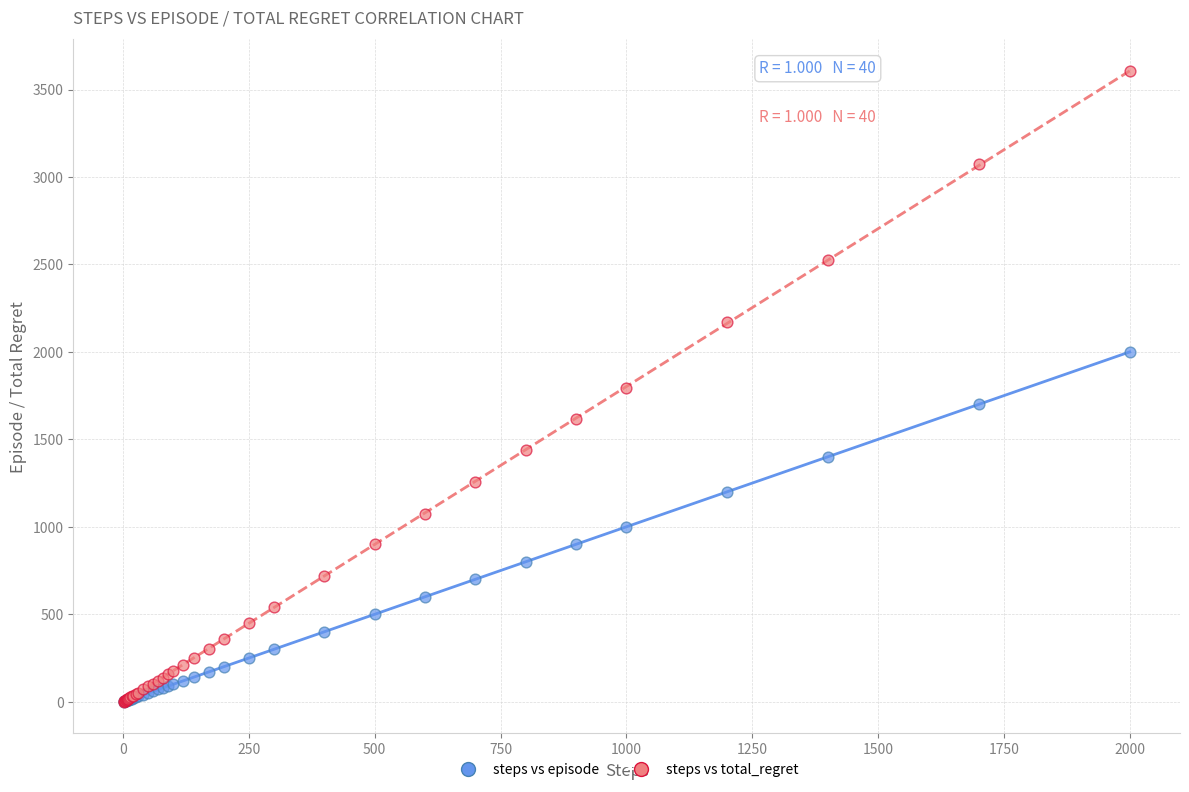

Which series contains the highest Y value?

steps vs total_regret